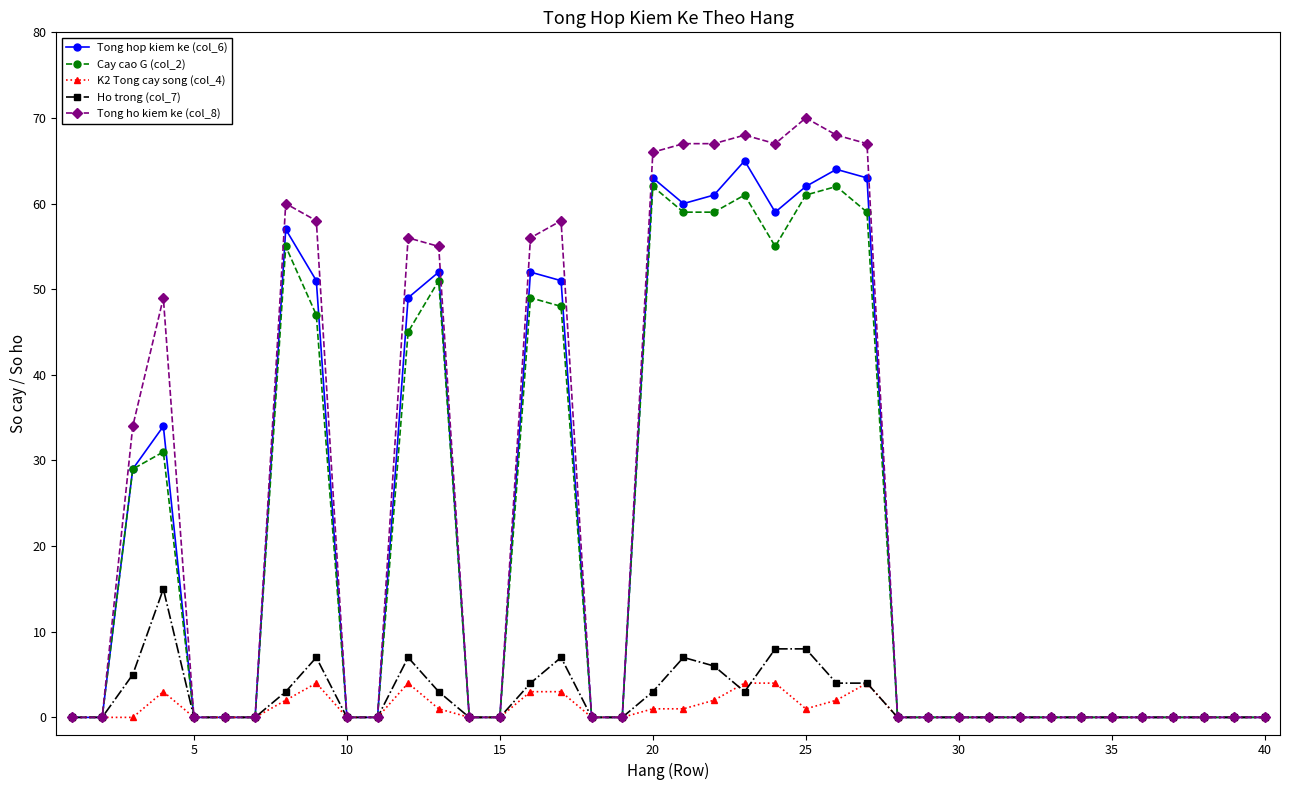

At how many categories does at least one series exceed 16?

16